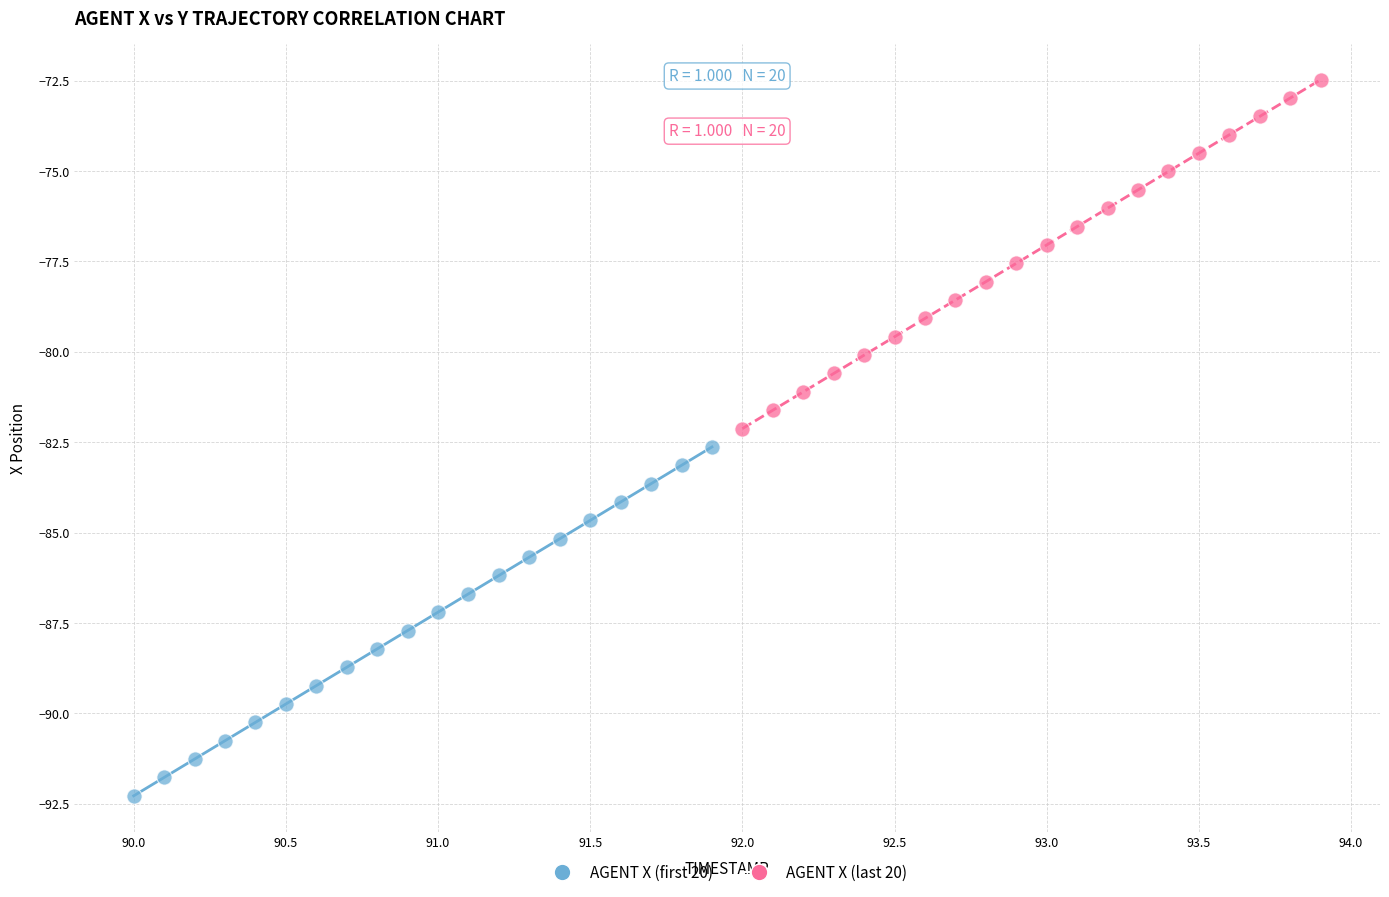

Which series has the widest spread of Y values?

AGENT X (last 20)